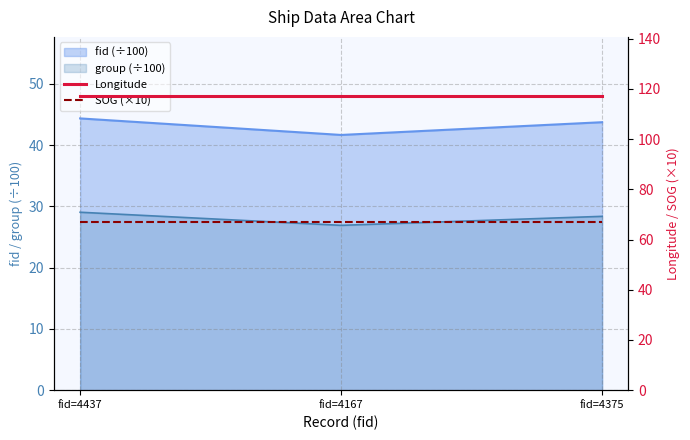

List the labels in order of SOG (×10) value, largest first.

fid=4437, fid=4167, fid=4375